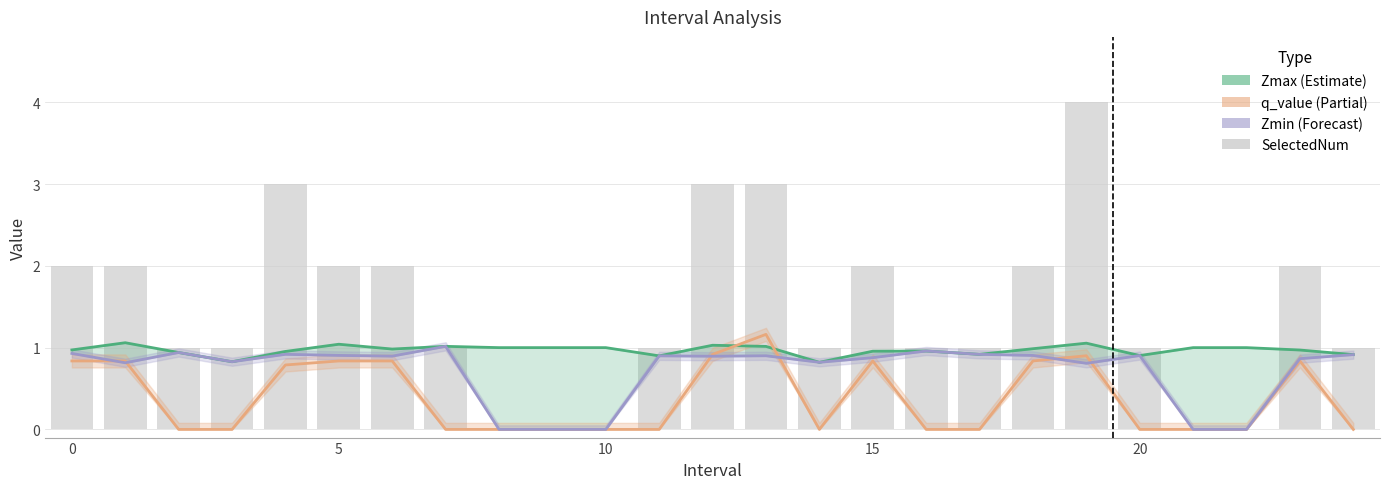

At how many categories does at least one series exceed 2?

4